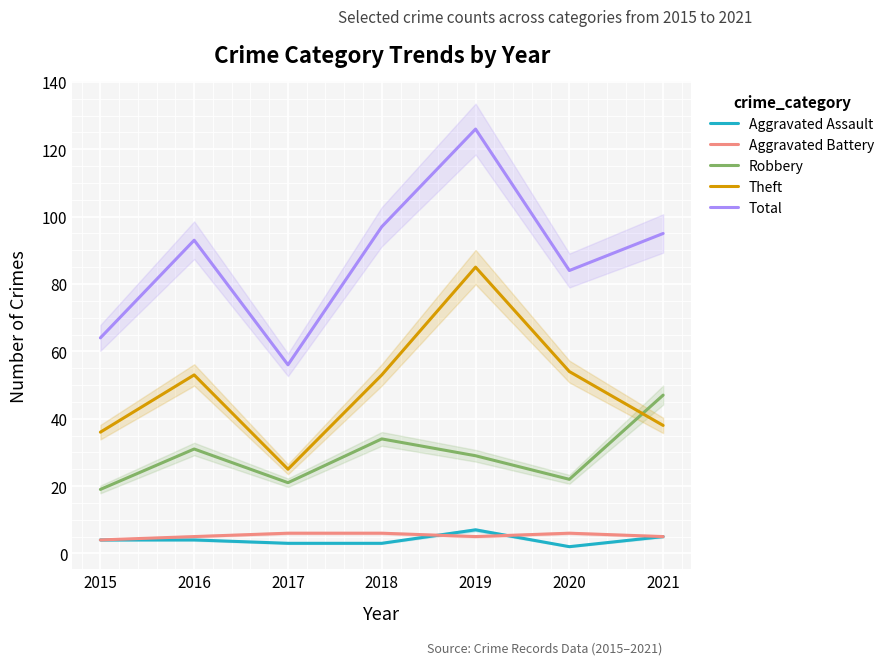

Reading left to right, transcribe all the data shown in this chart.

Aggravated Assault: 2015=4	2016=4	2017=3	2018=3	2019=7	2020=2	2021=5
Aggravated Battery: 2015=4	2016=5	2017=6	2018=6	2019=5	2020=6	2021=5
Robbery: 2015=19	2016=31	2017=21	2018=34	2019=29	2020=22	2021=47
Theft: 2015=36	2016=53	2017=25	2018=53	2019=85	2020=54	2021=38
Total: 2015=64	2016=93	2017=56	2018=97	2019=126	2020=84	2021=95